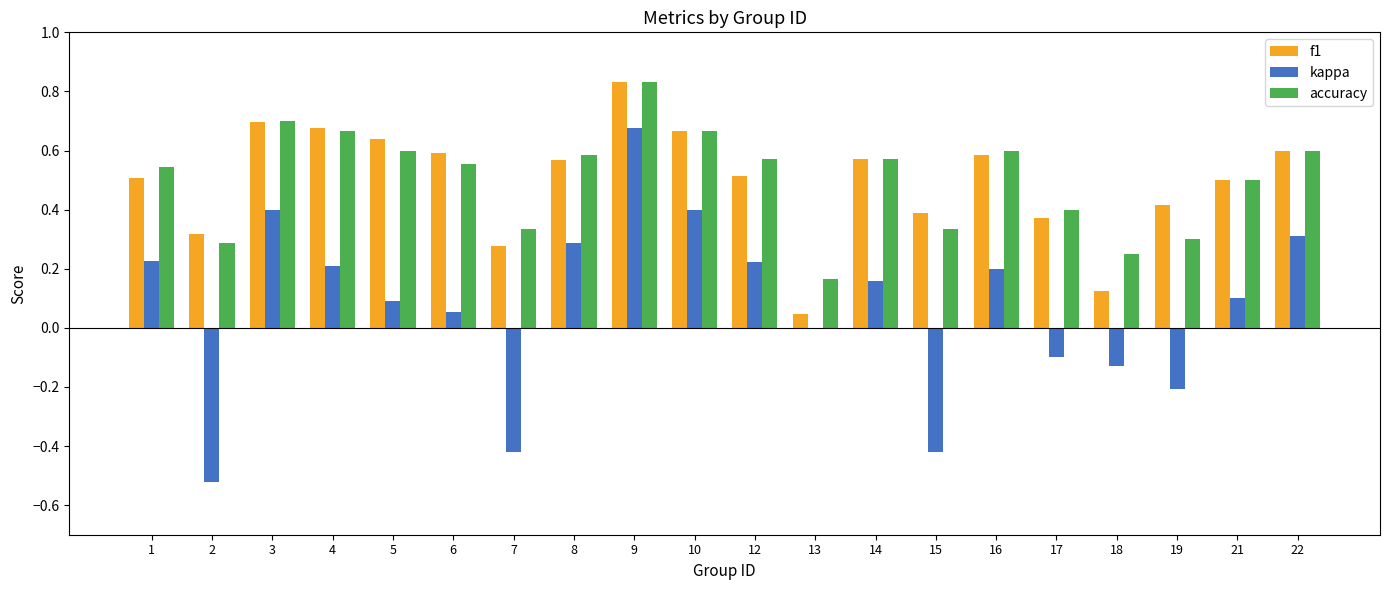

The accuracy series shows 0.6 at 14. True or false?

True